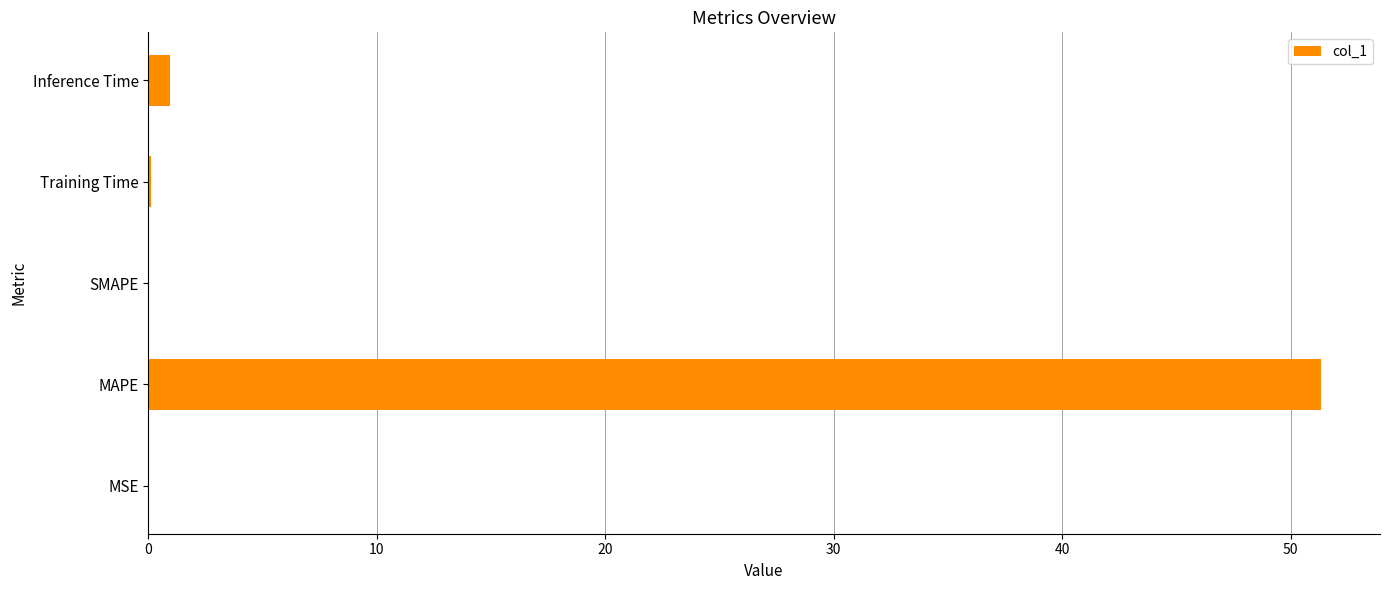

Count the number of data series in this chart.

1